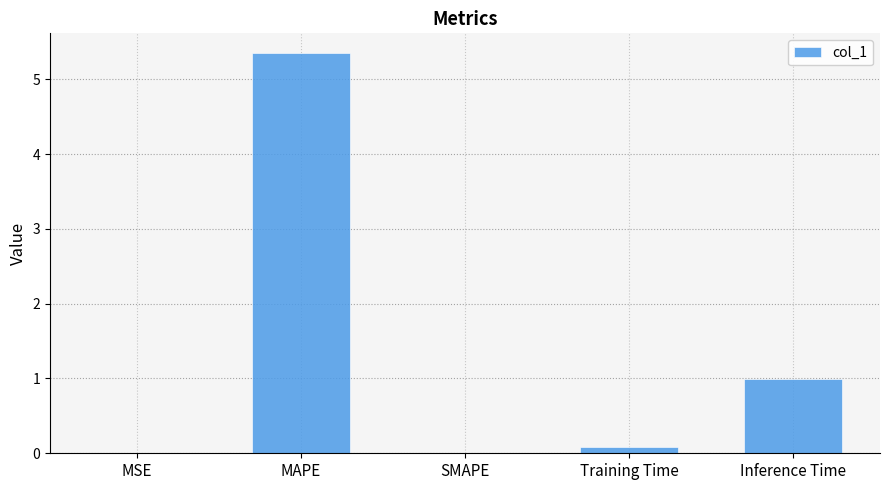

How many distinct data groups are displayed?

1